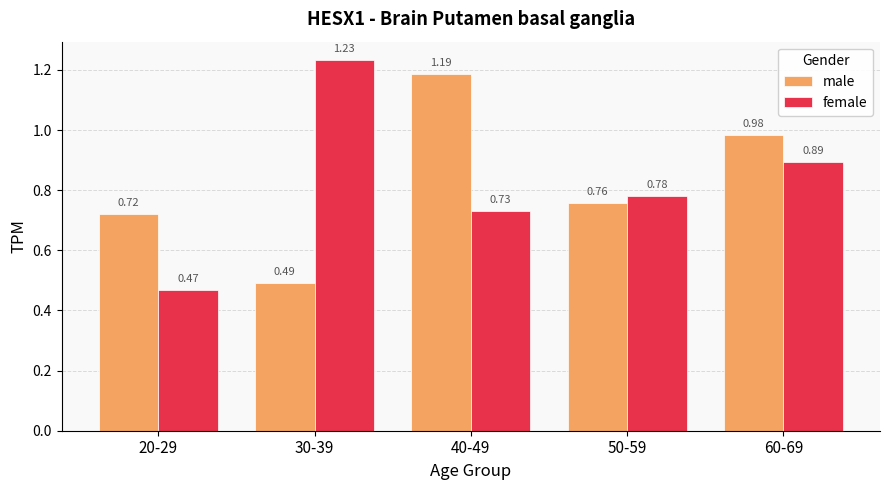

What is the total value across all series at 60-69?

1.9